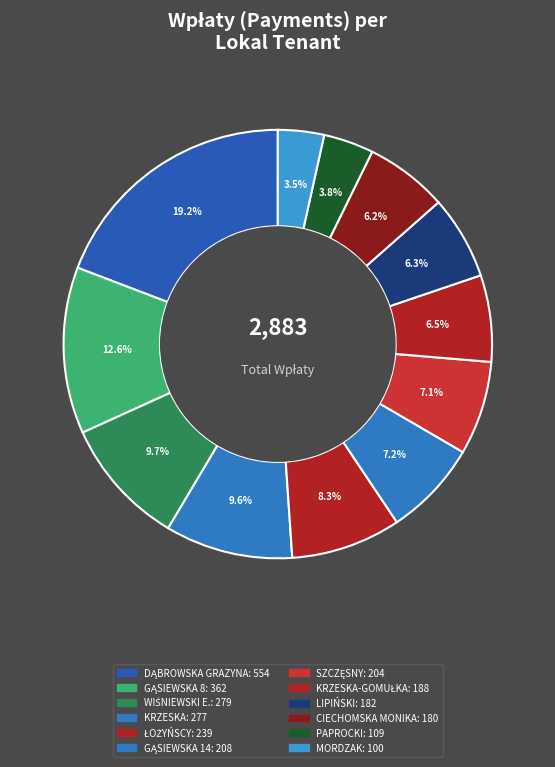

How many slices are in this pie chart?

12